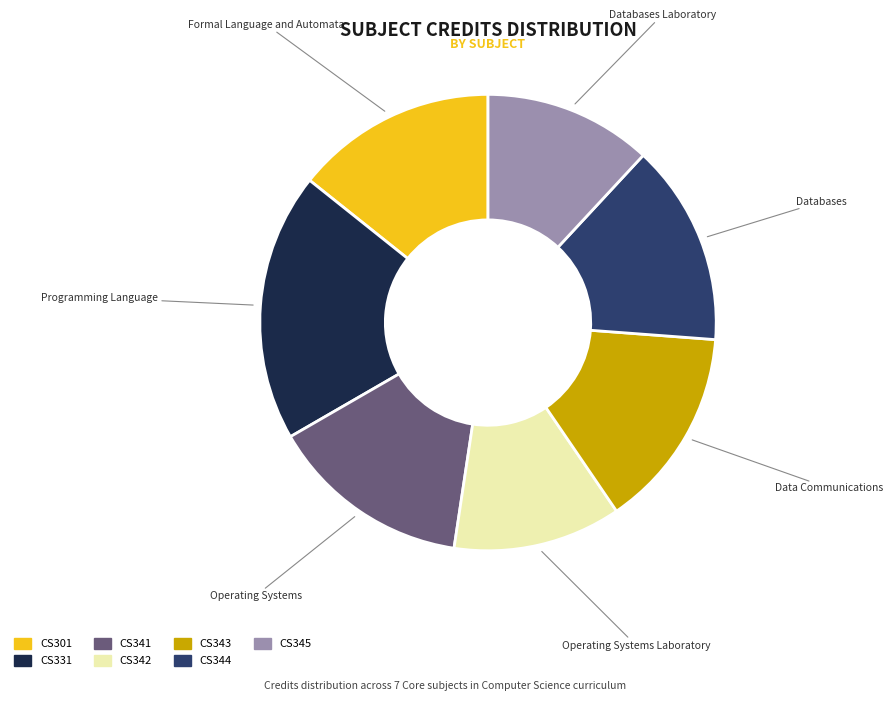

Is there a majority slice in this chart?

No